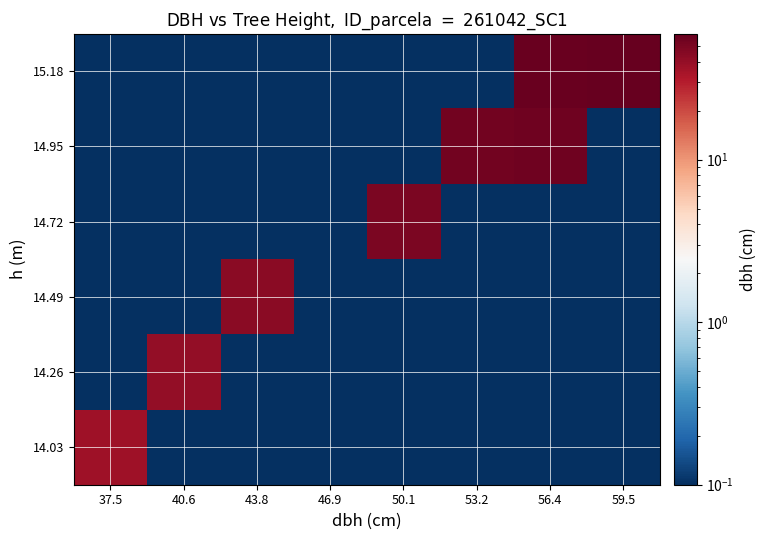

Rank the series at 59.5 from highest to lowest value.

15.18, 14.03, 14.26, 14.49, 14.72, 14.95